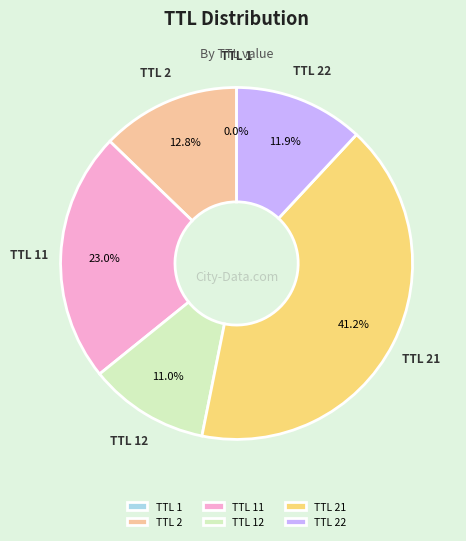

What is the ratio of the value at TTL 22 to the value at TTL 21?

0.3